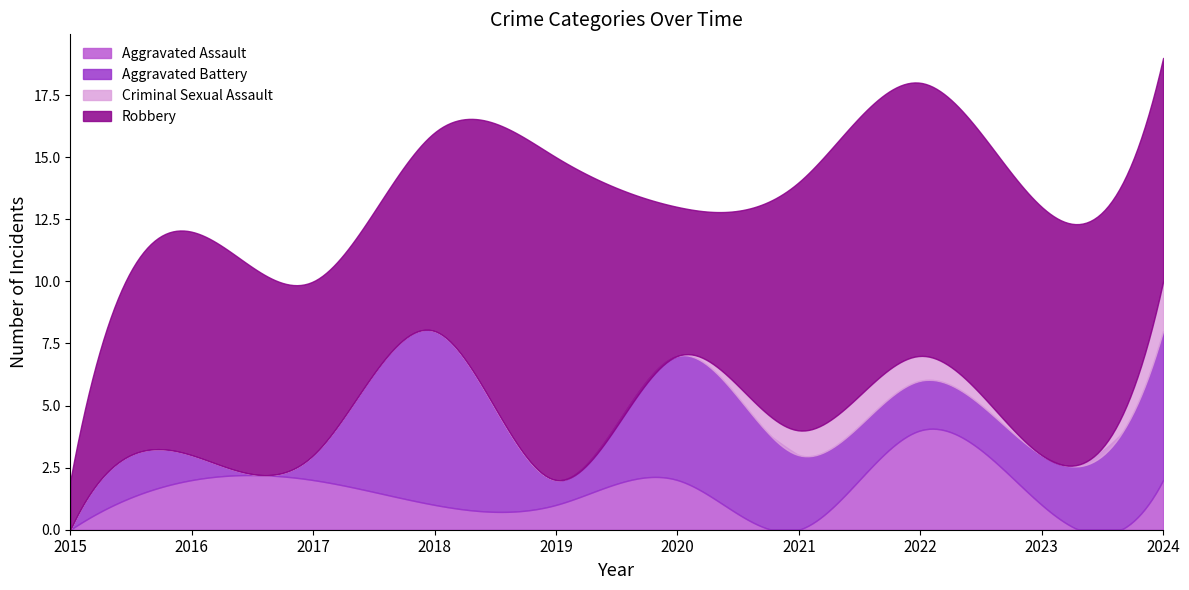

In Aggravated Battery, how many points are lower than both neighbors (excluding endpoints)?

1